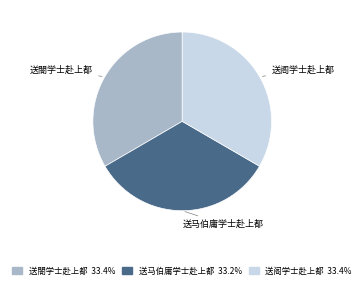

Is it true that 送阁学士赴上都 is 19% of the pie?

False